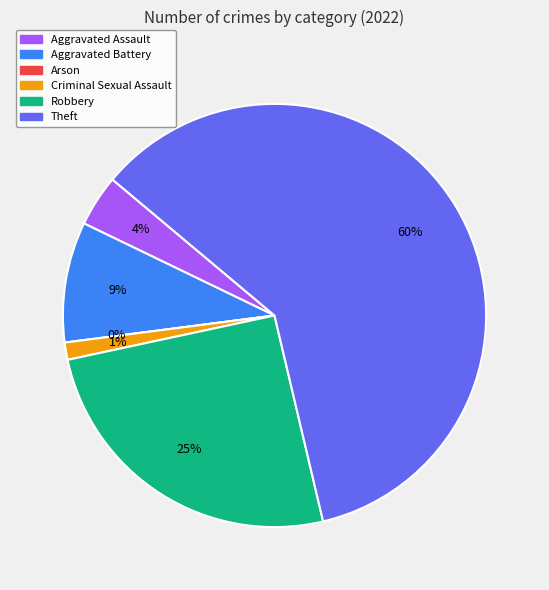

True or false: Aggravated Battery accounts for 9% of the total.

True